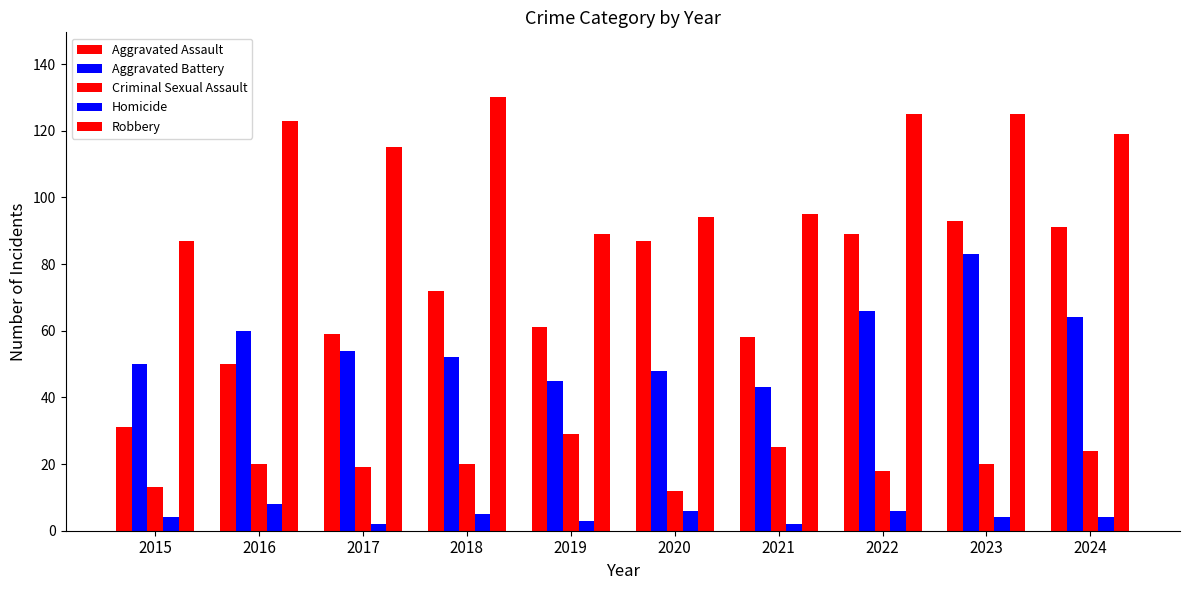

How many groups of bars are there?

10